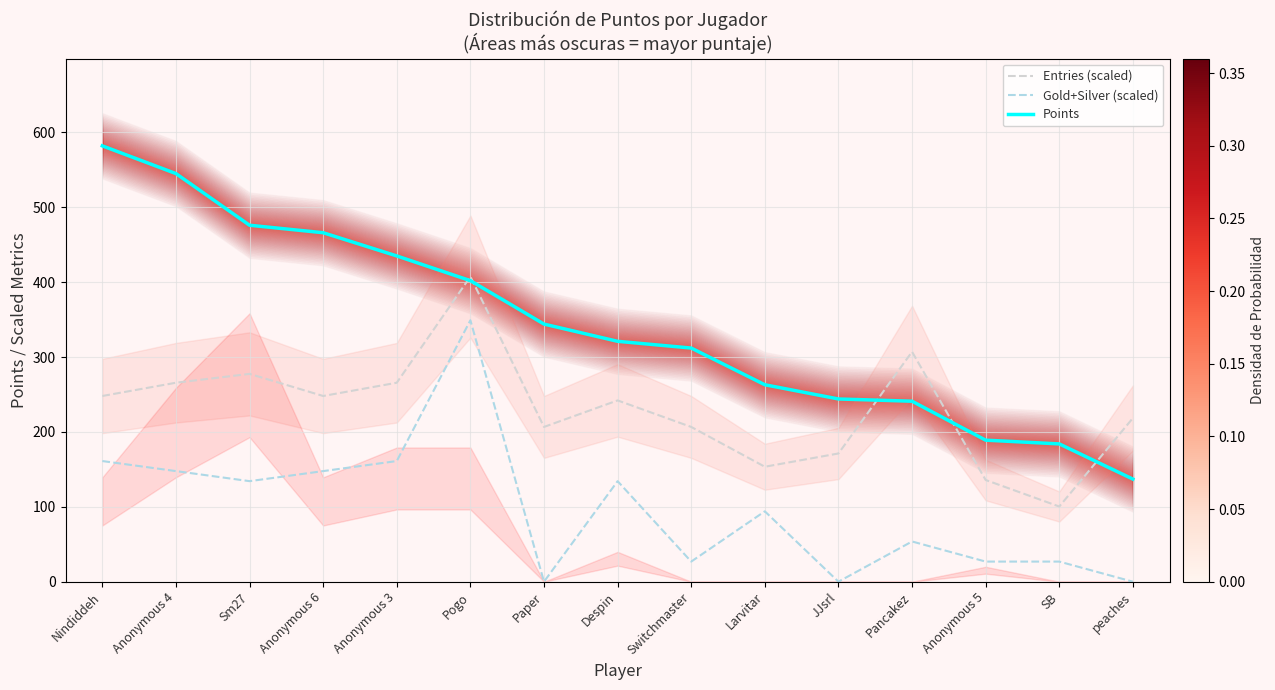

Is the value of Points at Anonymous 4 greater than the value of Entries (scaled) at Despin?

Yes